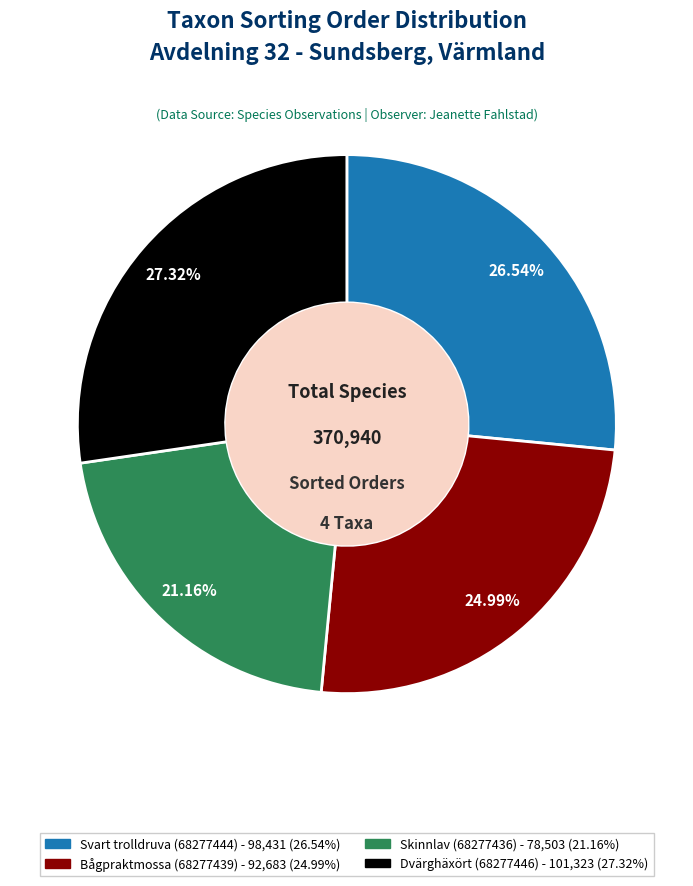

Approximately how many times larger is the value at Dvärghäxört (68277446) compared to Skinnlav (68277436)?

1.3